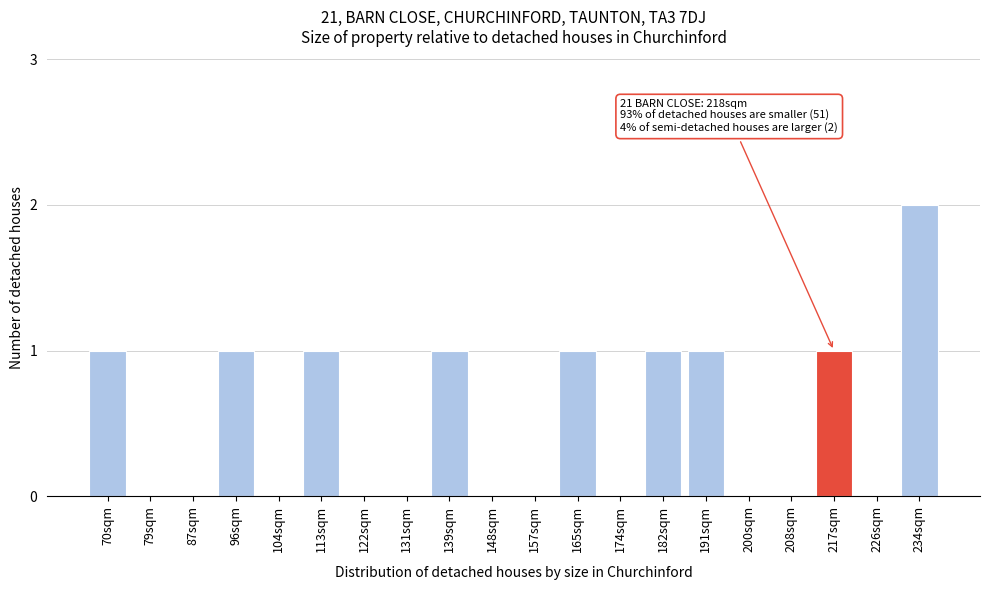

Reading right to left, extract all data points from this chart.

234sqm=2	226sqm=0	217sqm=1	208sqm=0	200sqm=0	191sqm=1	182sqm=1	174sqm=0	165sqm=1	157sqm=0	148sqm=0	139sqm=1	131sqm=0	122sqm=0	113sqm=1	104sqm=0	96sqm=1	87sqm=0	79sqm=0	70sqm=1